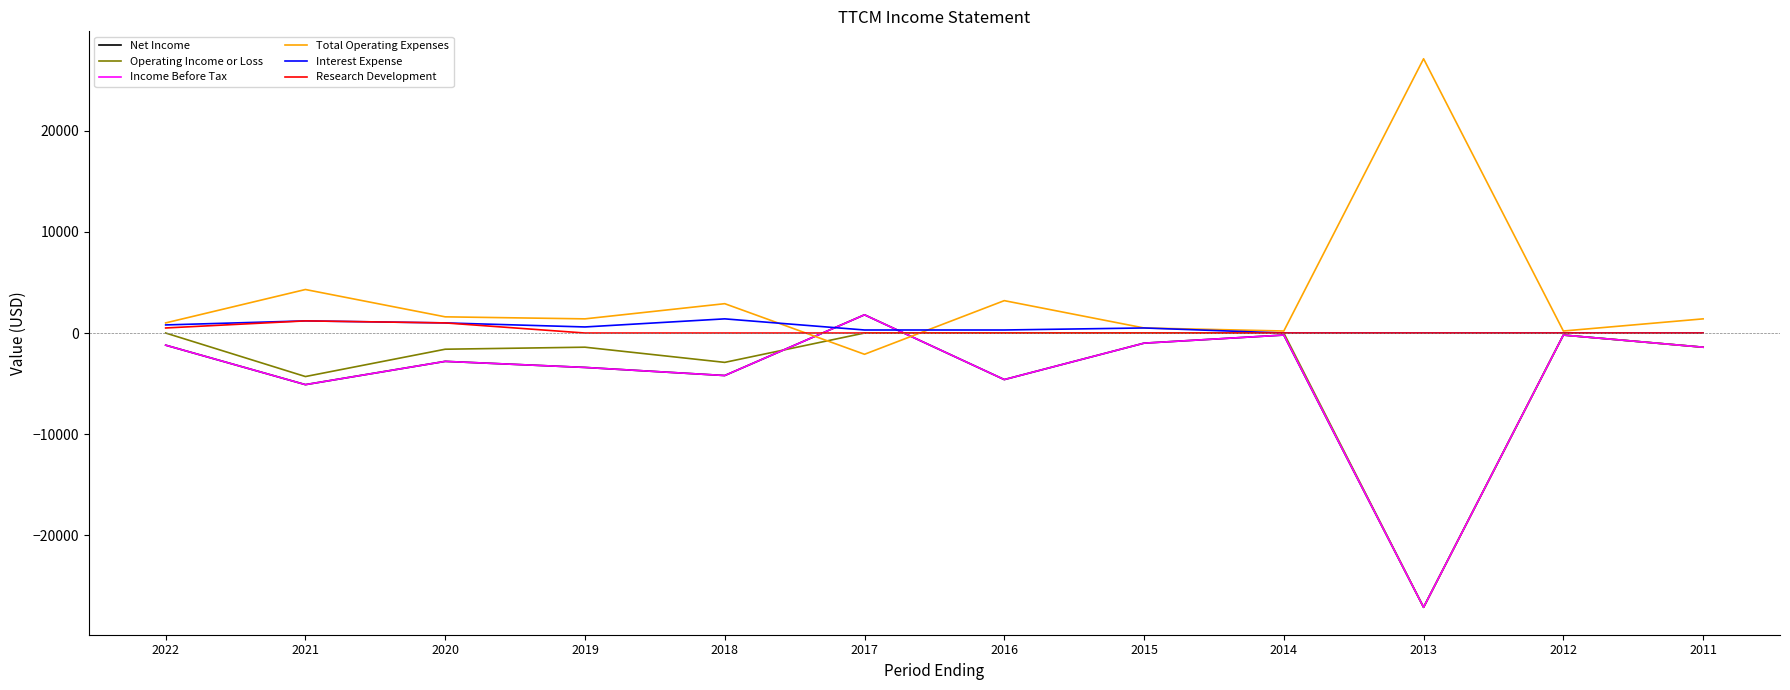

What is the value of the Operating Income or Loss point at the 5th from the left?

-2900